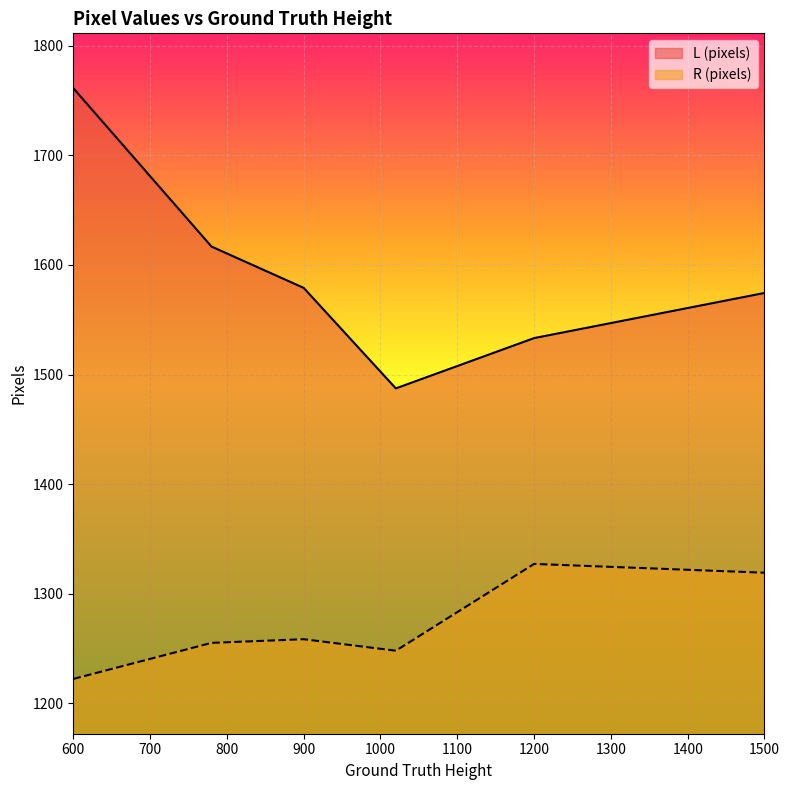

In R (pixels), how many points are higher than both neighbors (excluding endpoints)?

2